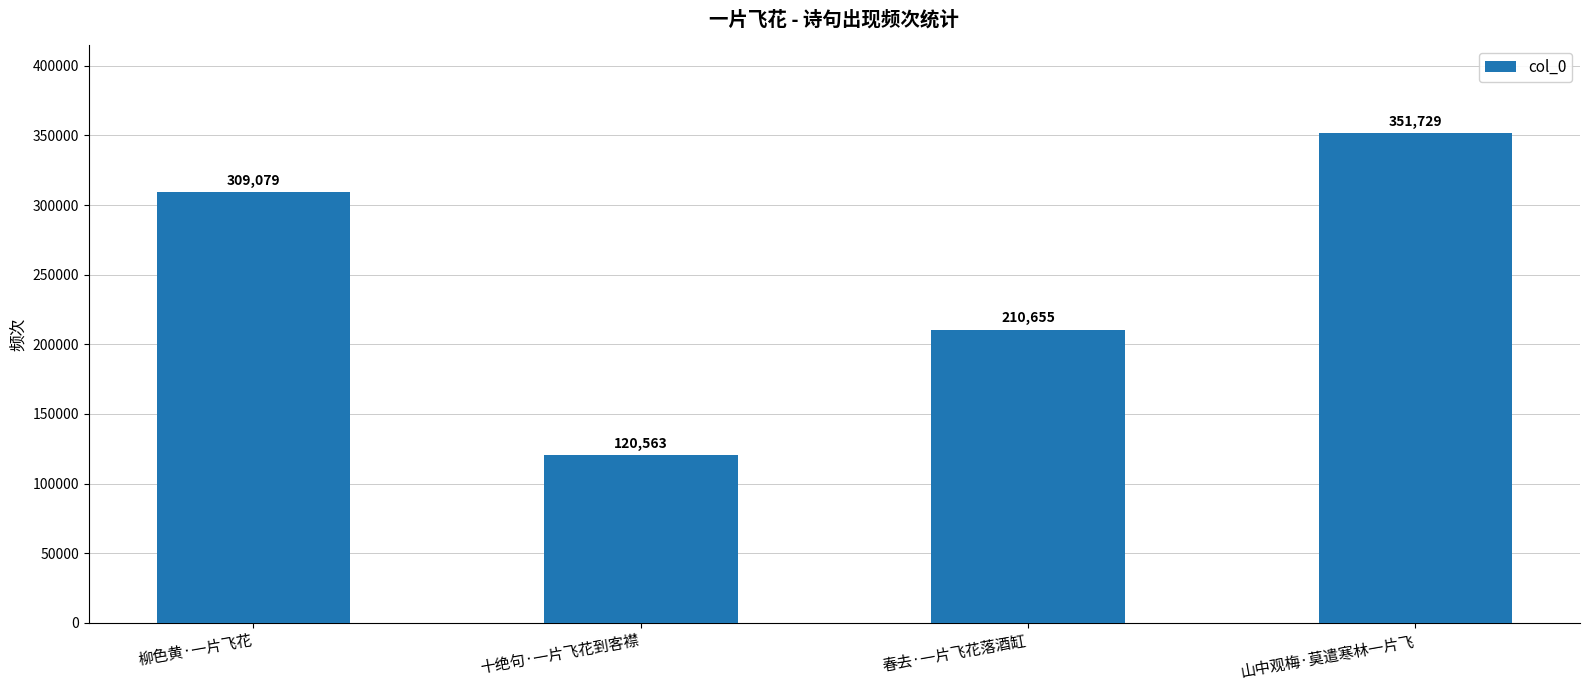

What is the approximate value at 山中观梅·莫遣寒林一片飞, to the nearest 100?

351700